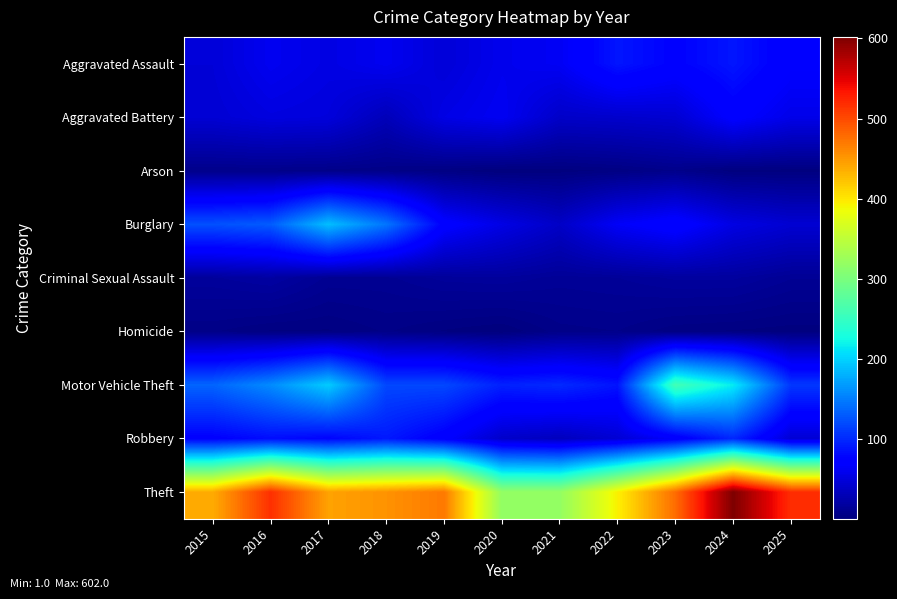

Which label corresponds to the largest value in the chart?

2024